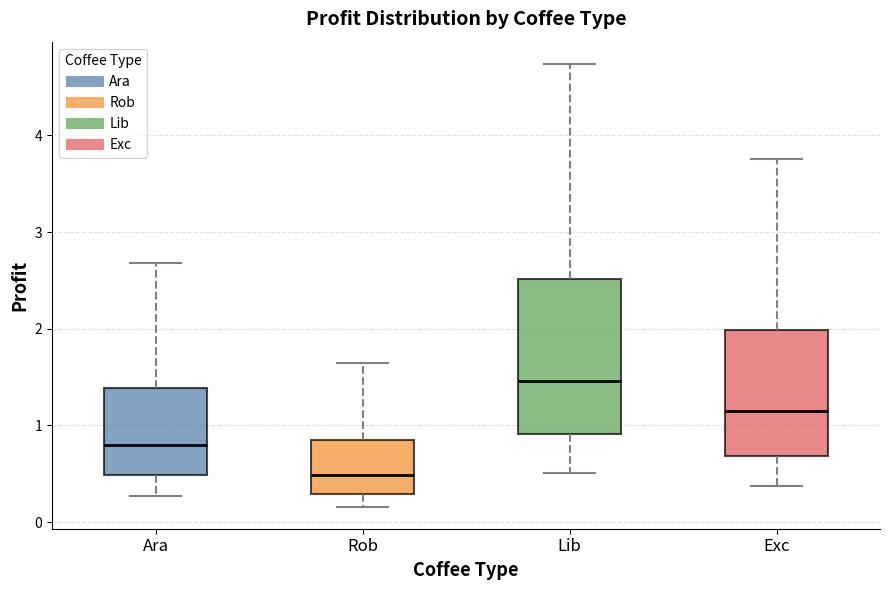

Reading left to right, read every box against the y-axis: the position of its median line, the range the box covers, and the ends of its whiskers. The values are not printed on the chart, so give them approximately, as read against the axis.

Ara: median 0.8, box 0.5 to 1.4, whiskers 0.3 to 2.7
Rob: median 0.5, box 0.3 to 0.8, whiskers 0.2 to 1.6
Lib: median 1.5, box 0.9 to 2.5, whiskers 0.5 to 4.7
Exc: median 1.1, box 0.7 to 2.0, whiskers 0.4 to 3.8